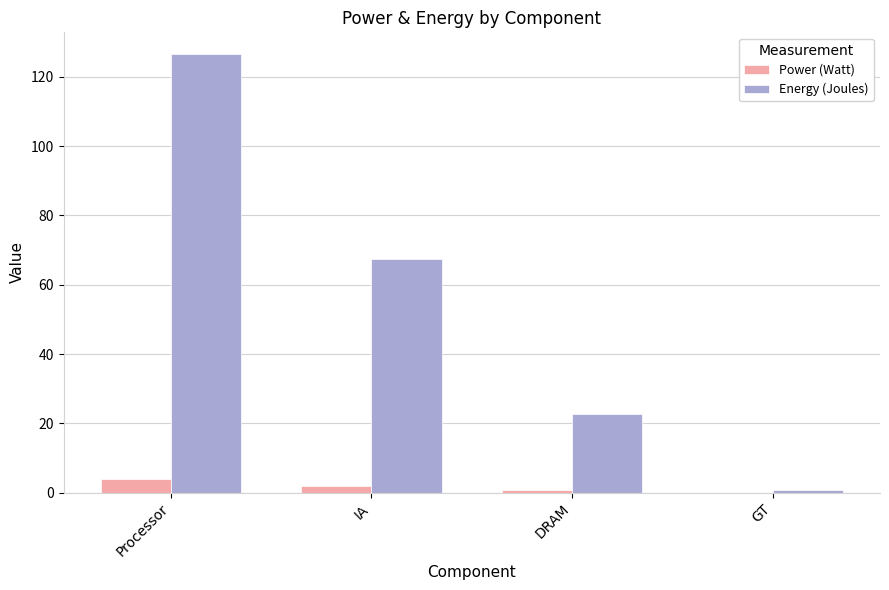

What is the highest value of the Energy (Joules) series?

126.5